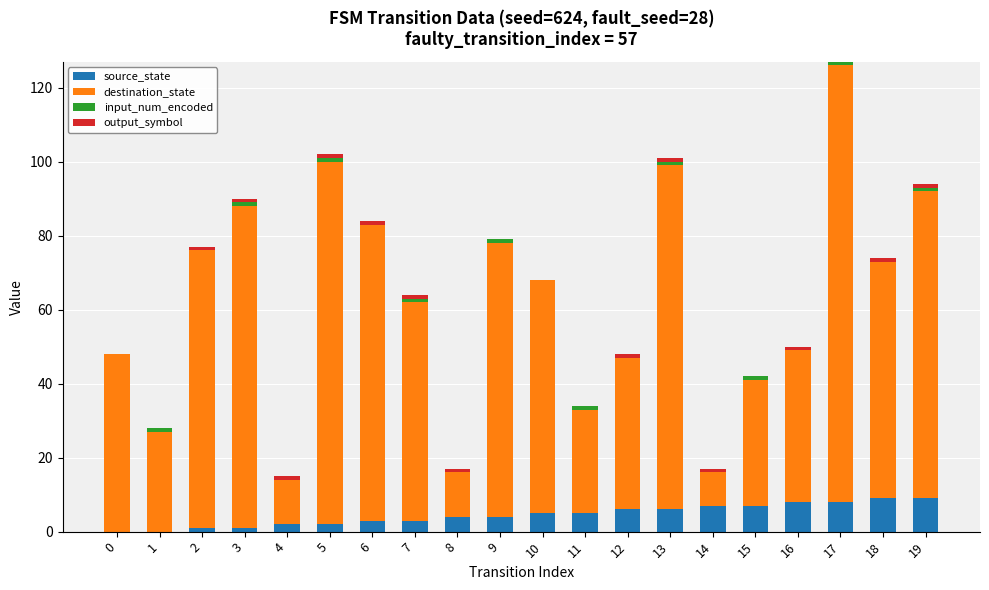

What is the sum of all source_state values?

90